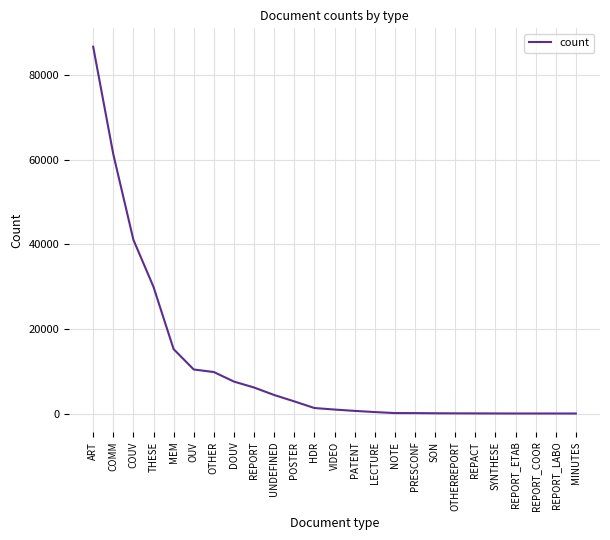

What is the difference between the maximum and second lowest values?

86675